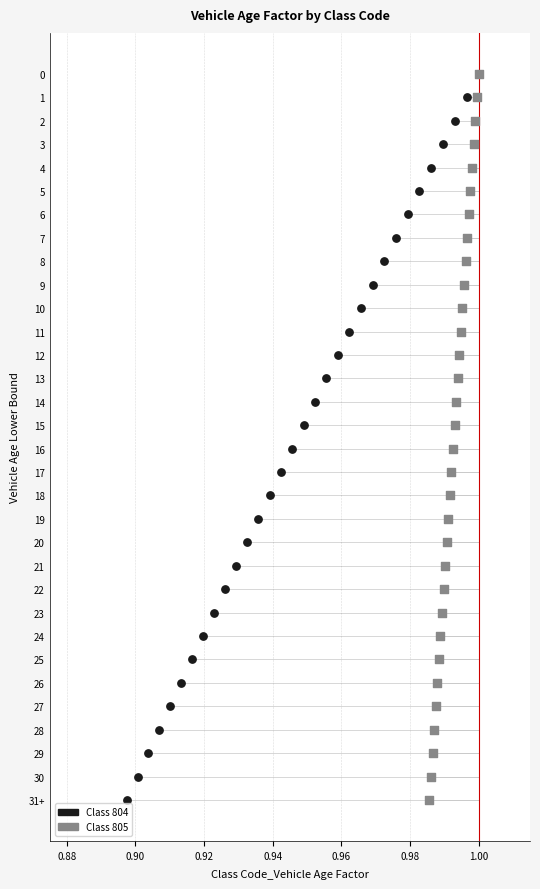

What are all the series names shown in the legend?

Class 804, Class 805